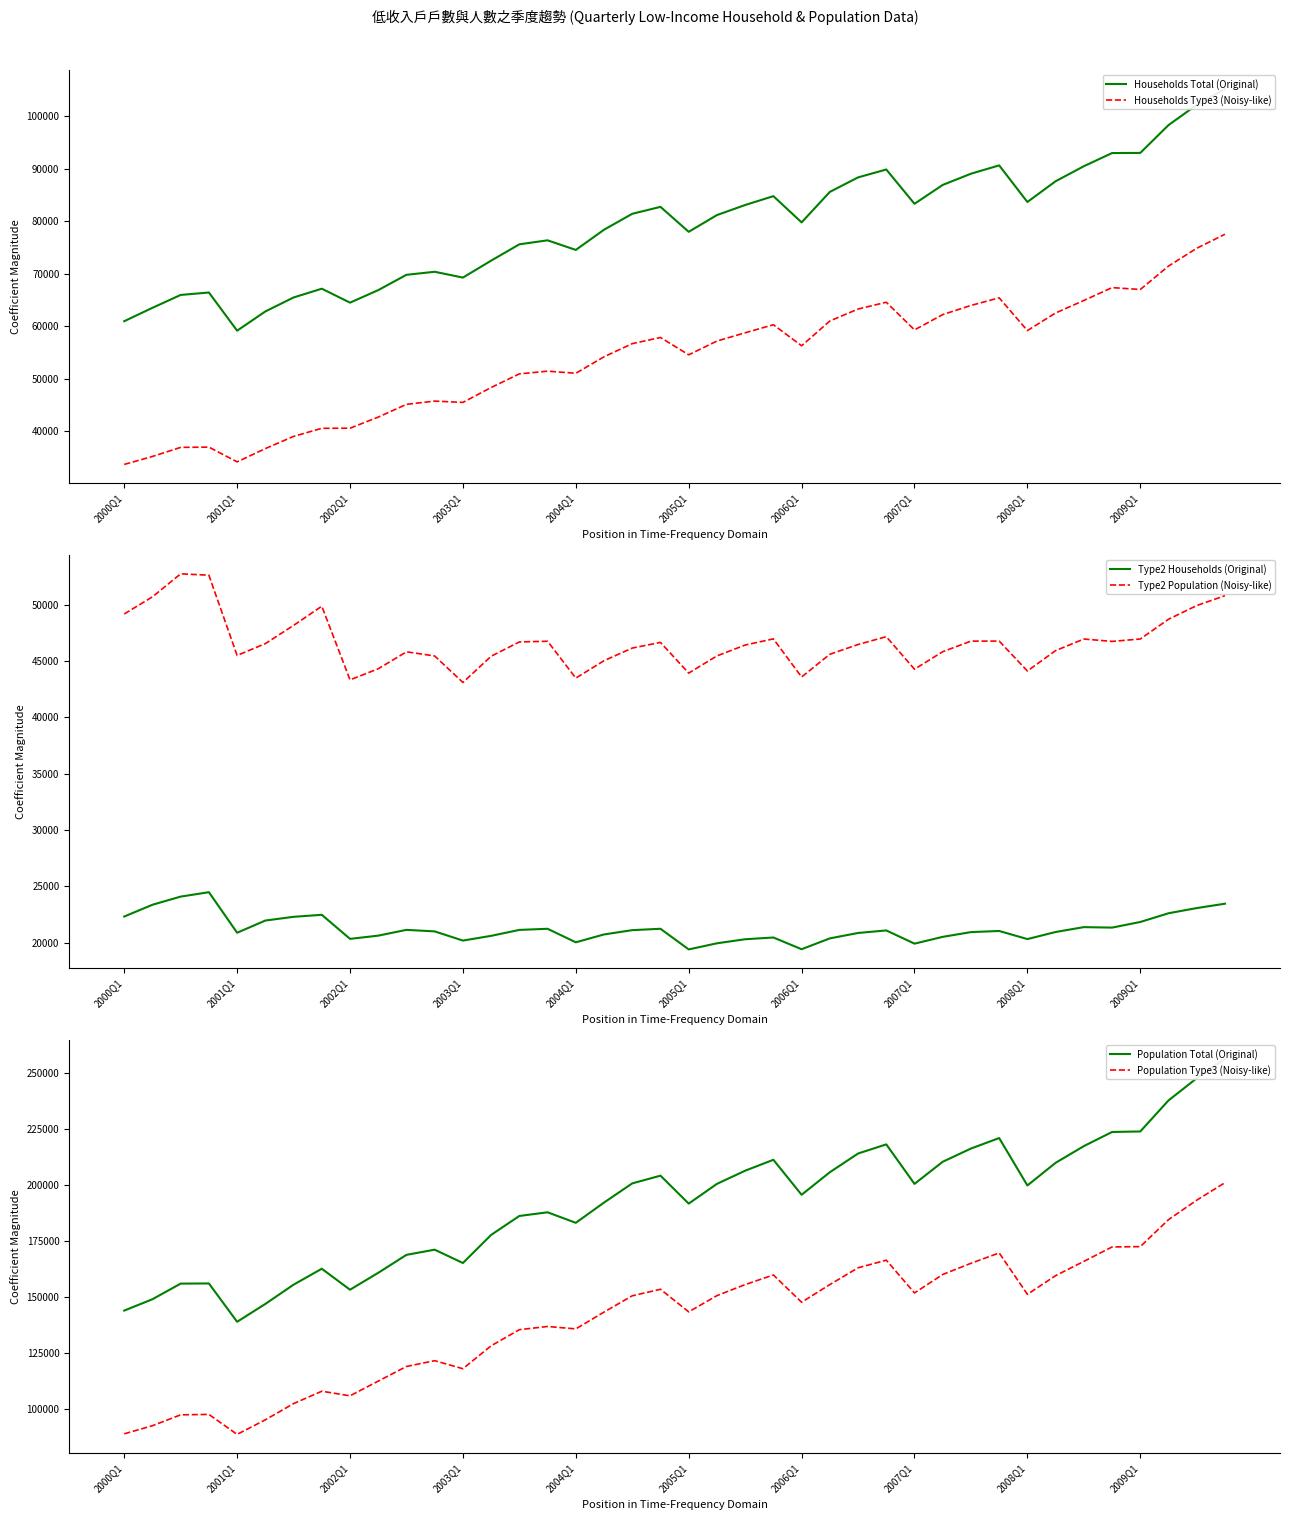

What is the value of the Population Total (Original) point at the 22nd from the left?

200555